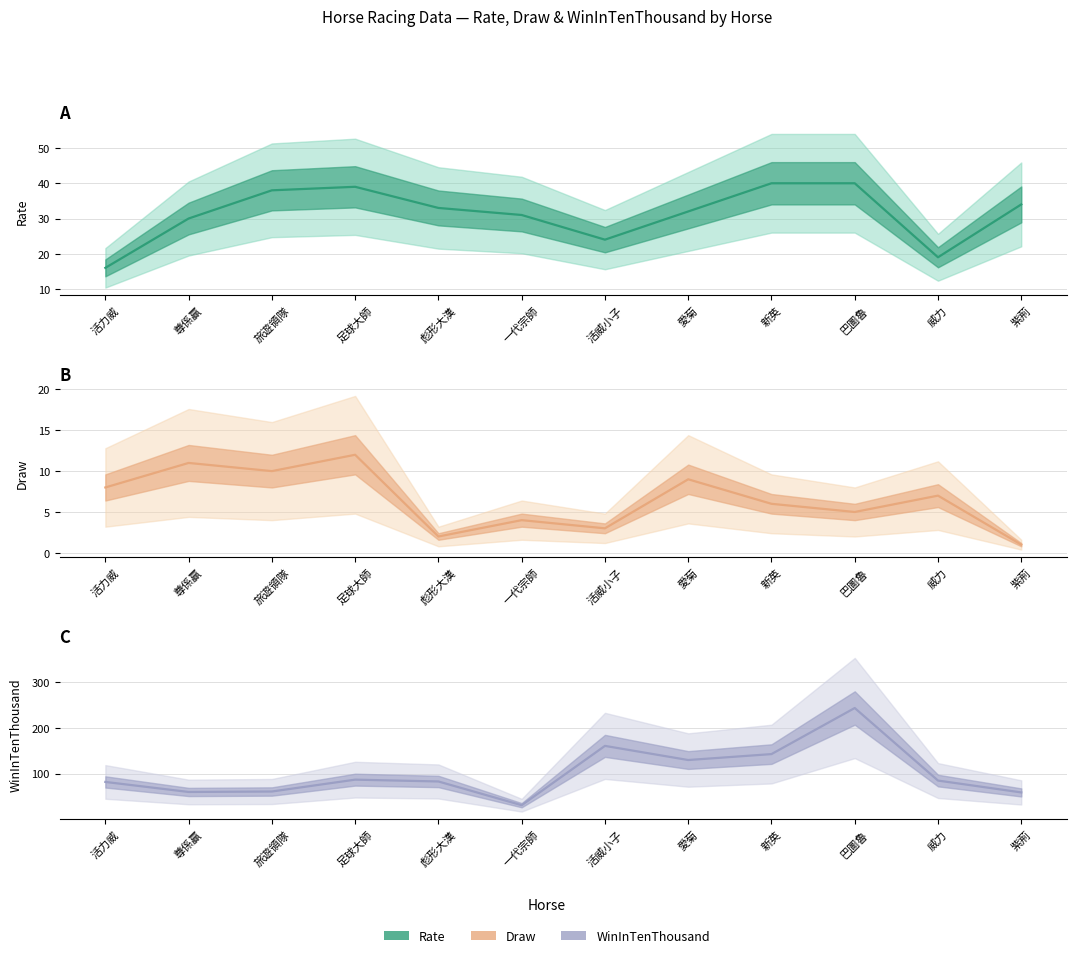

Is this an area chart (filled region under the line)?

No